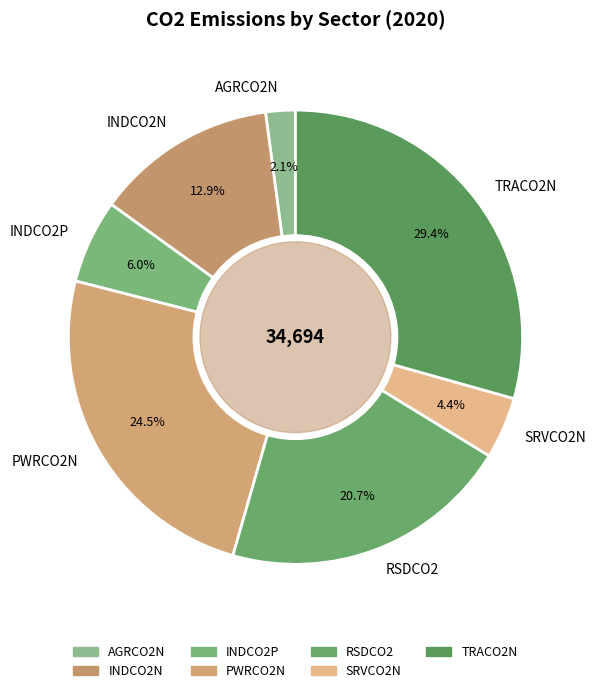

Is it true that RSDCO2 is 21% of the pie?

True